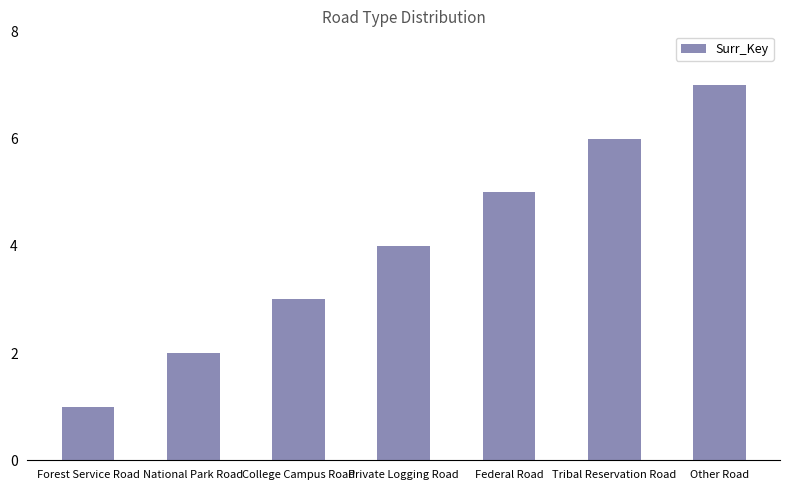

What is the ratio of the value at Tribal Reservation Road to the value at College Campus Road?

2.0